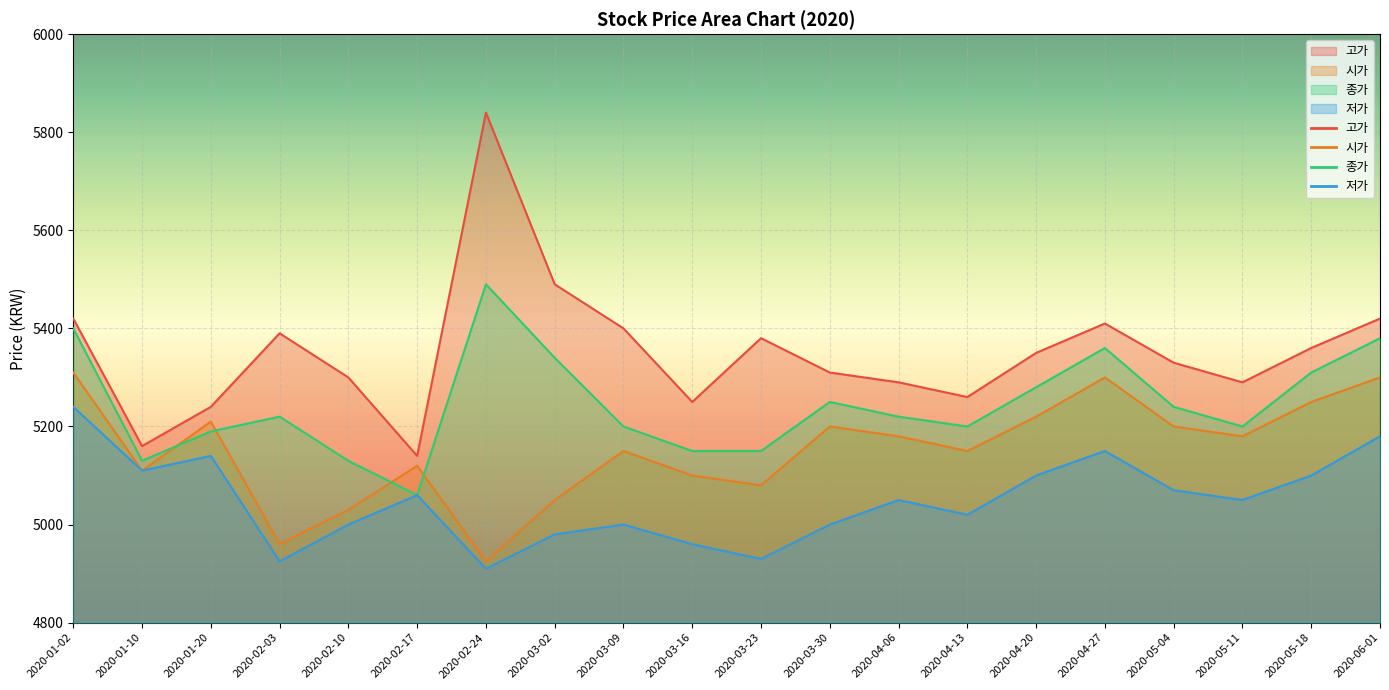

True or false: 저가 has a value of 7960 at 2020-03-02.

False